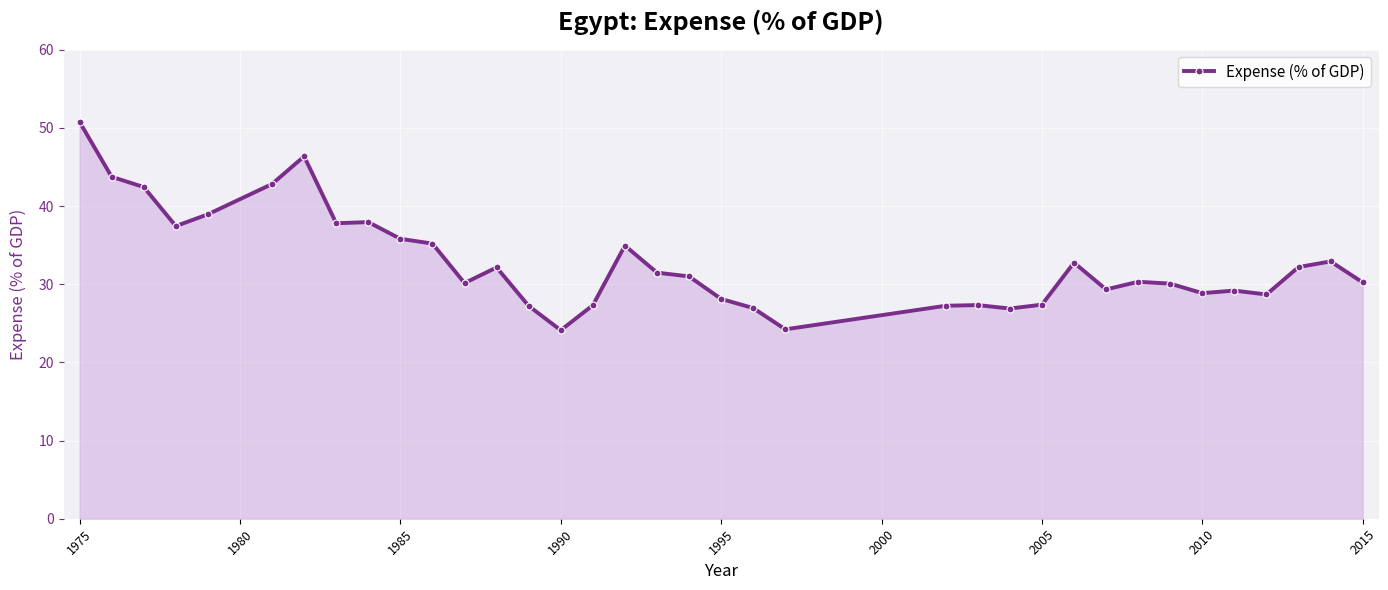

What is the sum of all values?

1180.4